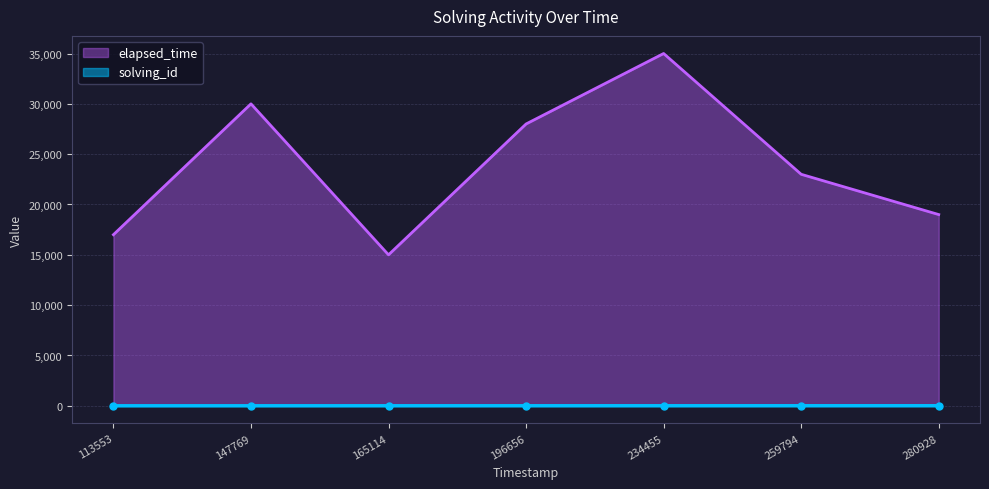

At which category is the sum across all series the highest?

234455